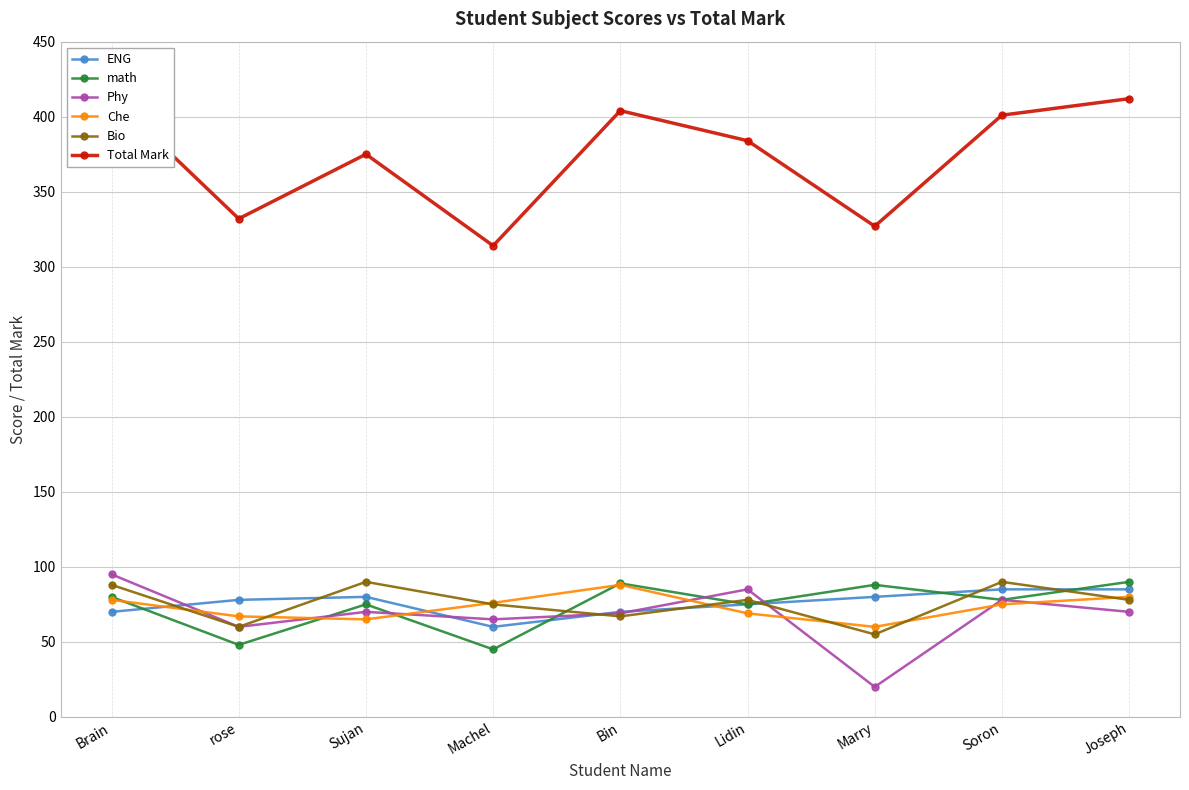

Is the value of math at Soron greater than the value of Total Mark at Soron?

No